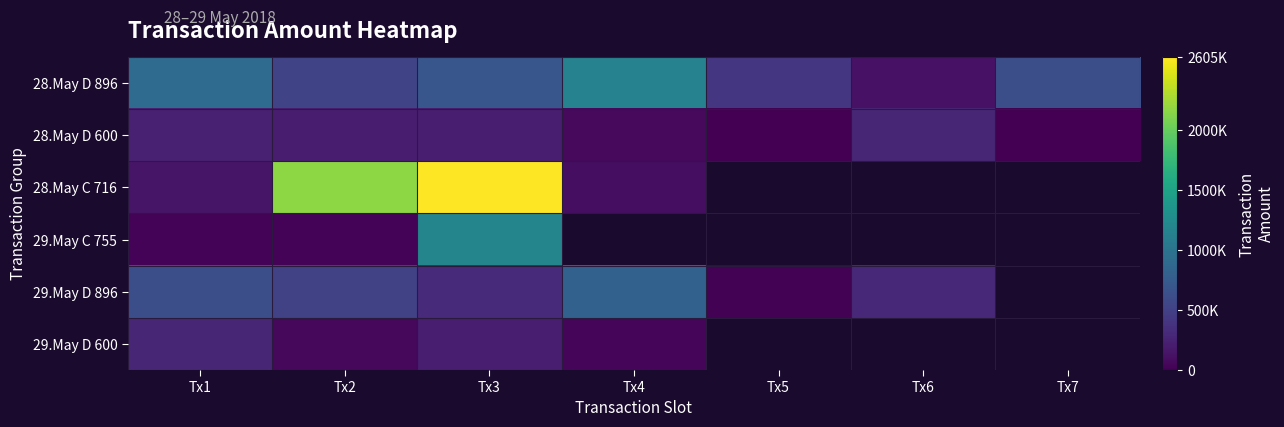

What is the maximum value for 29.May D 896?

807101.0